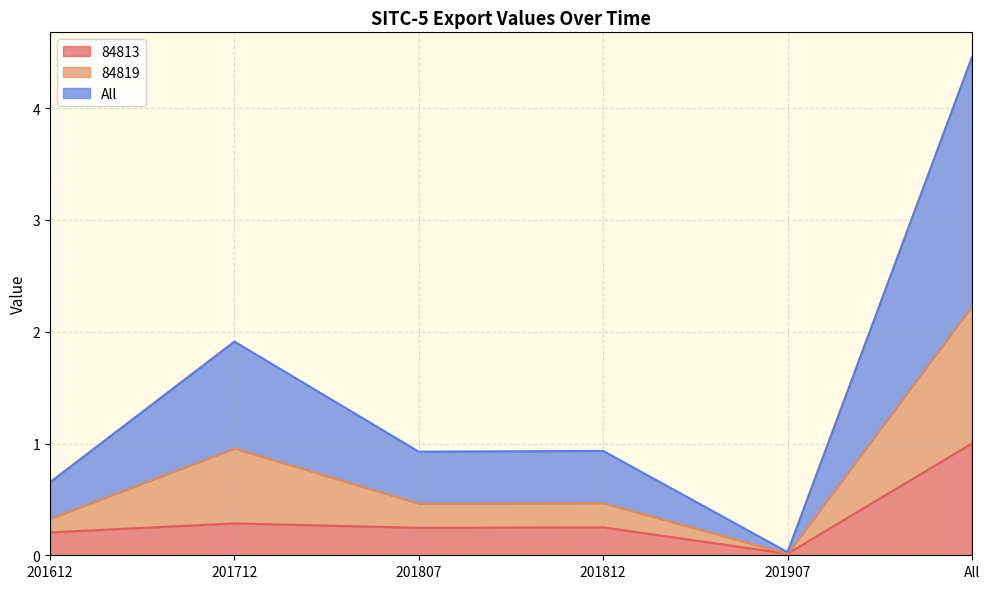

True or false: 84819 and All intersect in this chart.

False